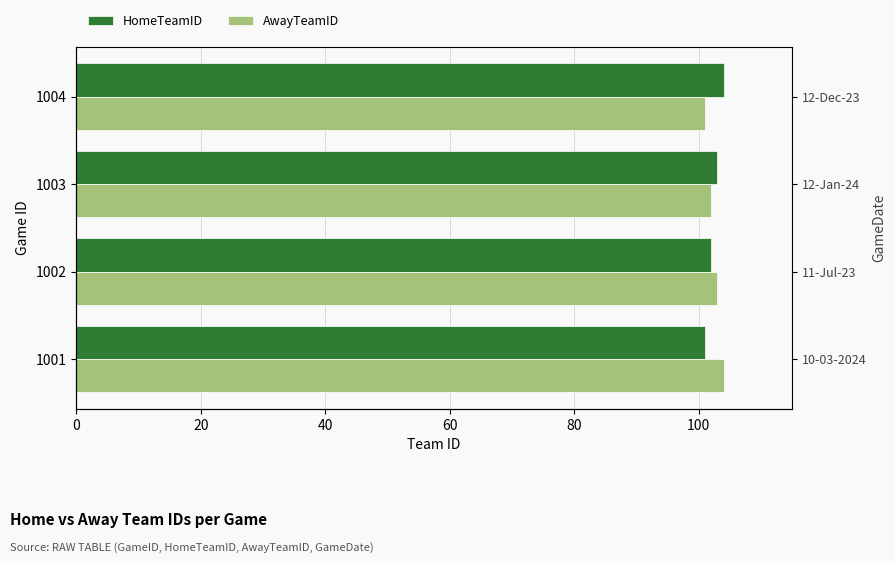

Reading left to right, list all the values displayed in this chart.

HomeTeamID: 101	102	103	104
AwayTeamID: 104	103	102	101